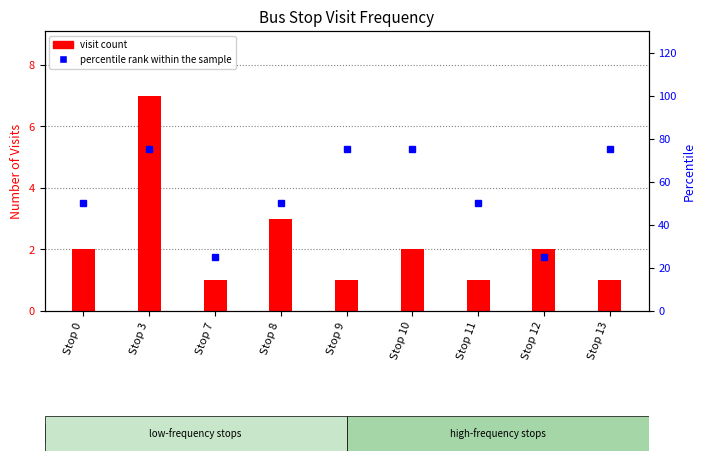

How many distinct data groups are displayed?

2